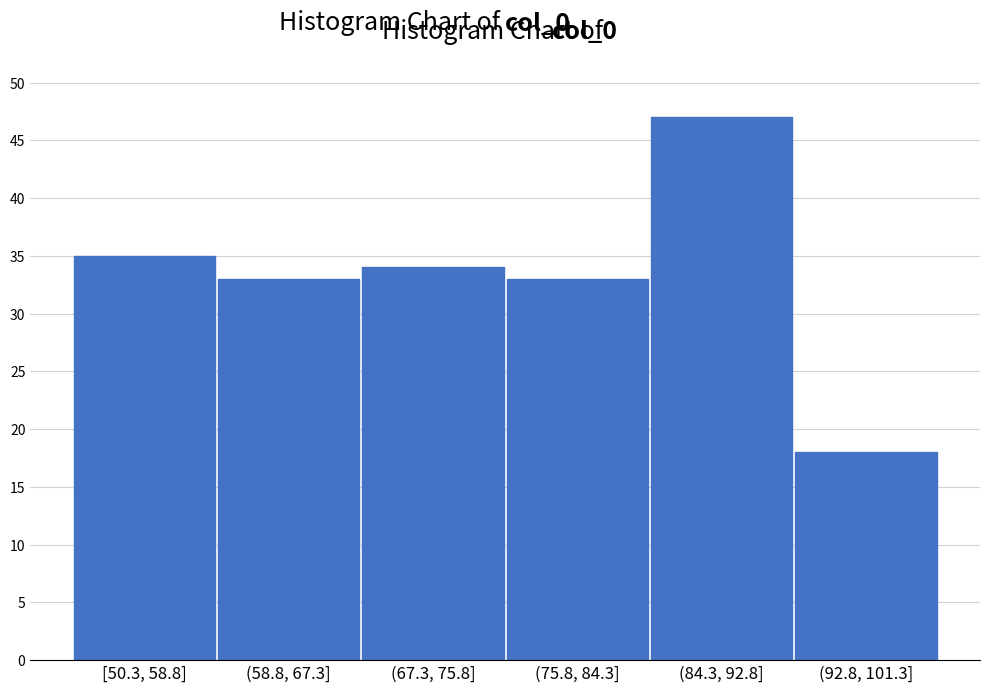

Reading left to right, what are all the values shown in this chart?

[50.3, 58.8]=35	(58.8, 67.3]=33	(67.3, 75.8]=34	(75.8, 84.3]=33	(84.3, 92.8]=47	(92.8, 101.3]=18